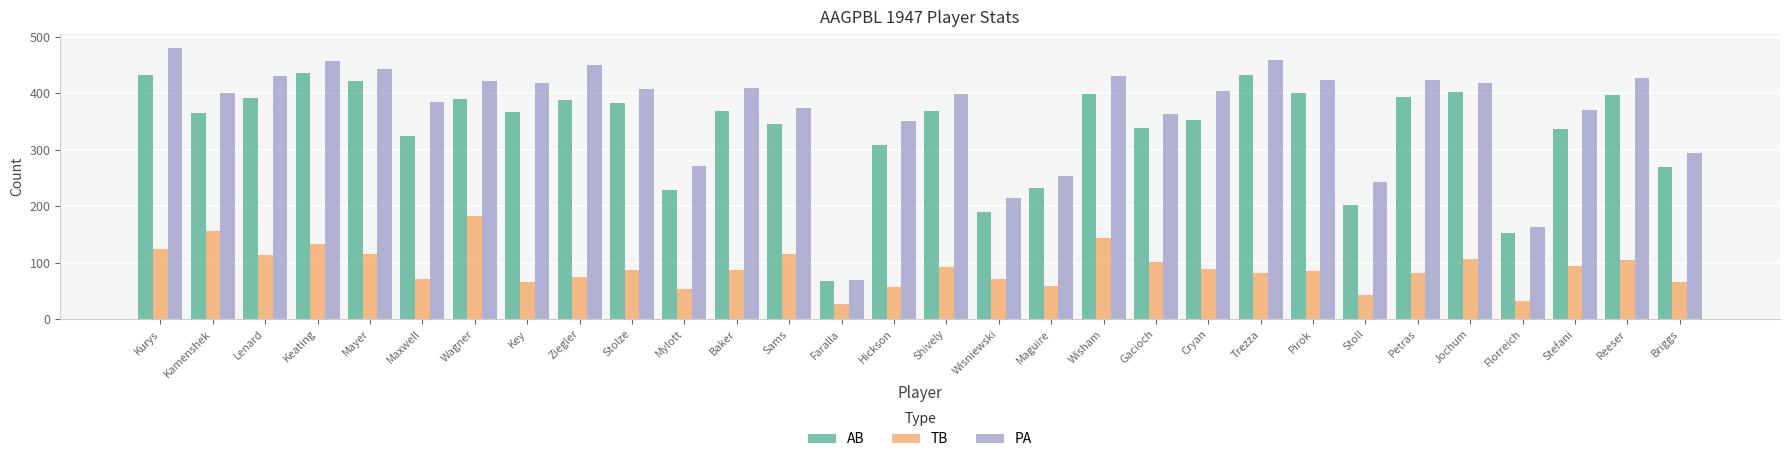

Between Mayer and Wisniewski, which series saw the biggest shift?

AB